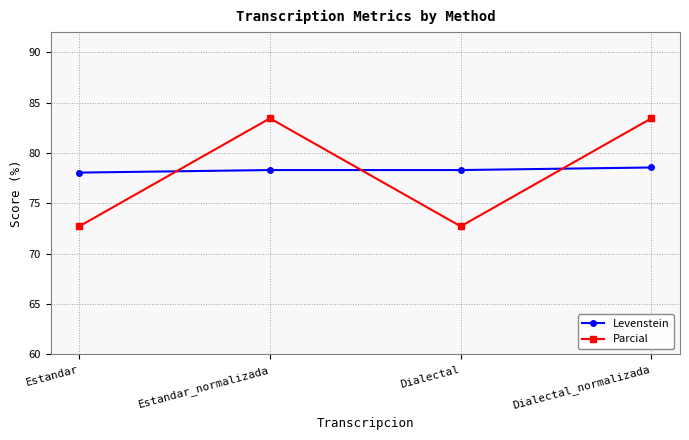

Read the Parcial value at Estandar.

72.7